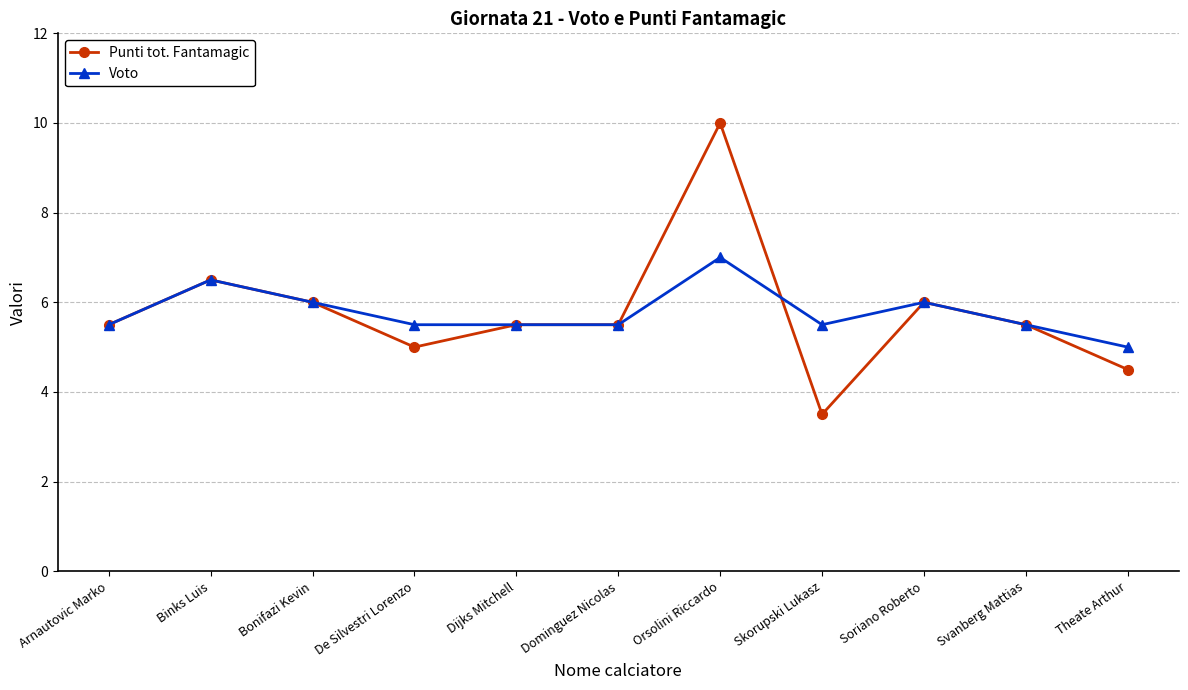

What is the label of the 11th point from the right?

Arnautovic Marko